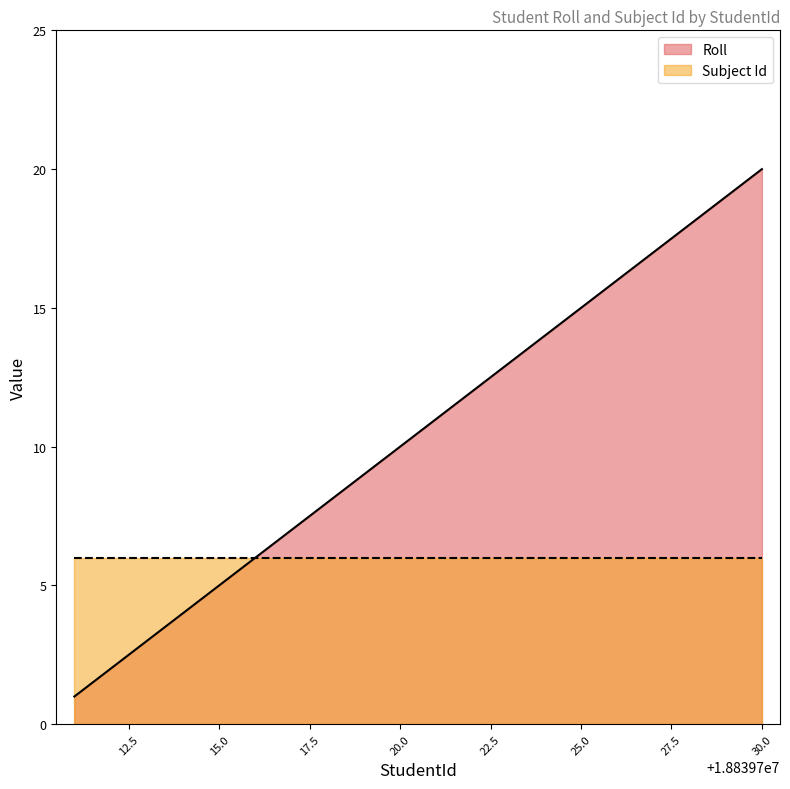

Rank the series by their average value, from lowest to highest.

Subject Id, Roll